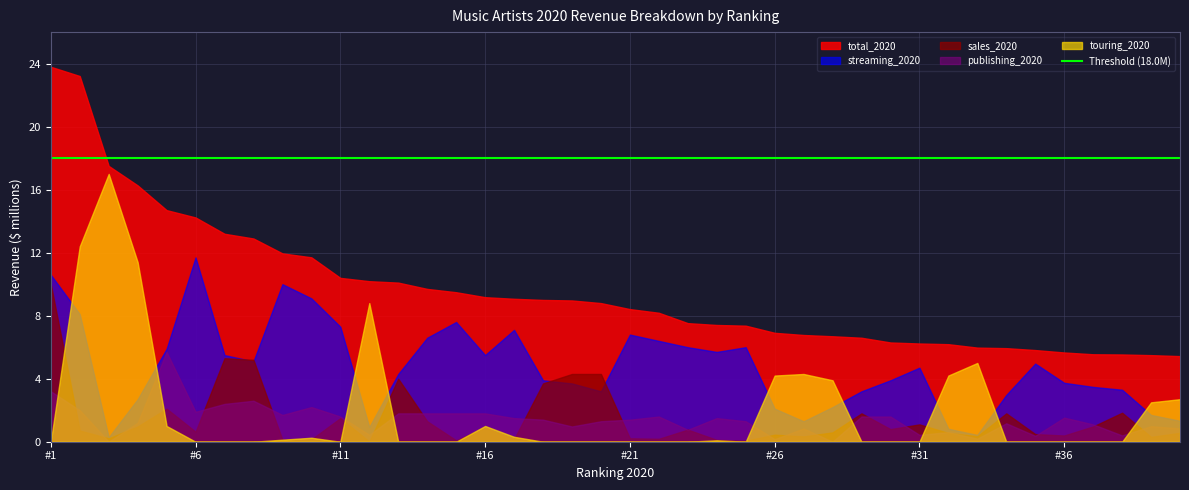

Rank the series by their maximum value, from lowest to highest.

publishing_2020, sales_2020, streaming_2020, touring_2020, total_2020